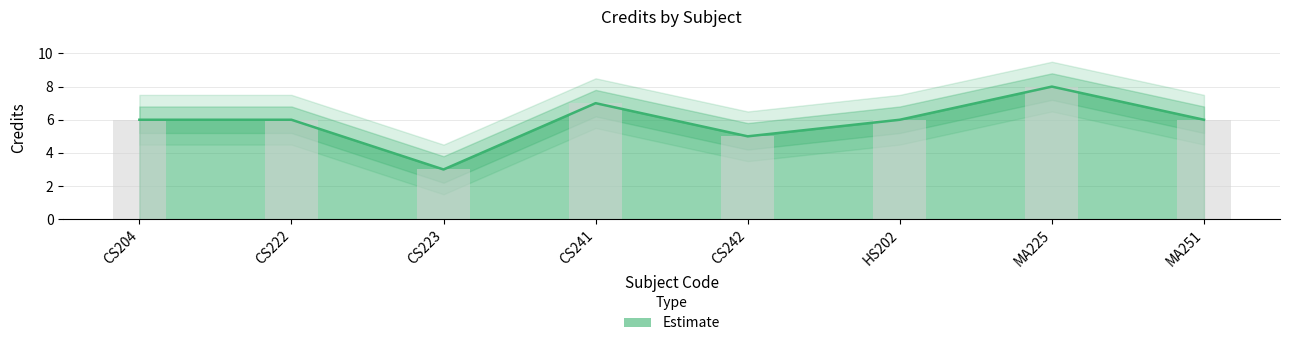

What is the label of the 7th bar from the right?

CS222